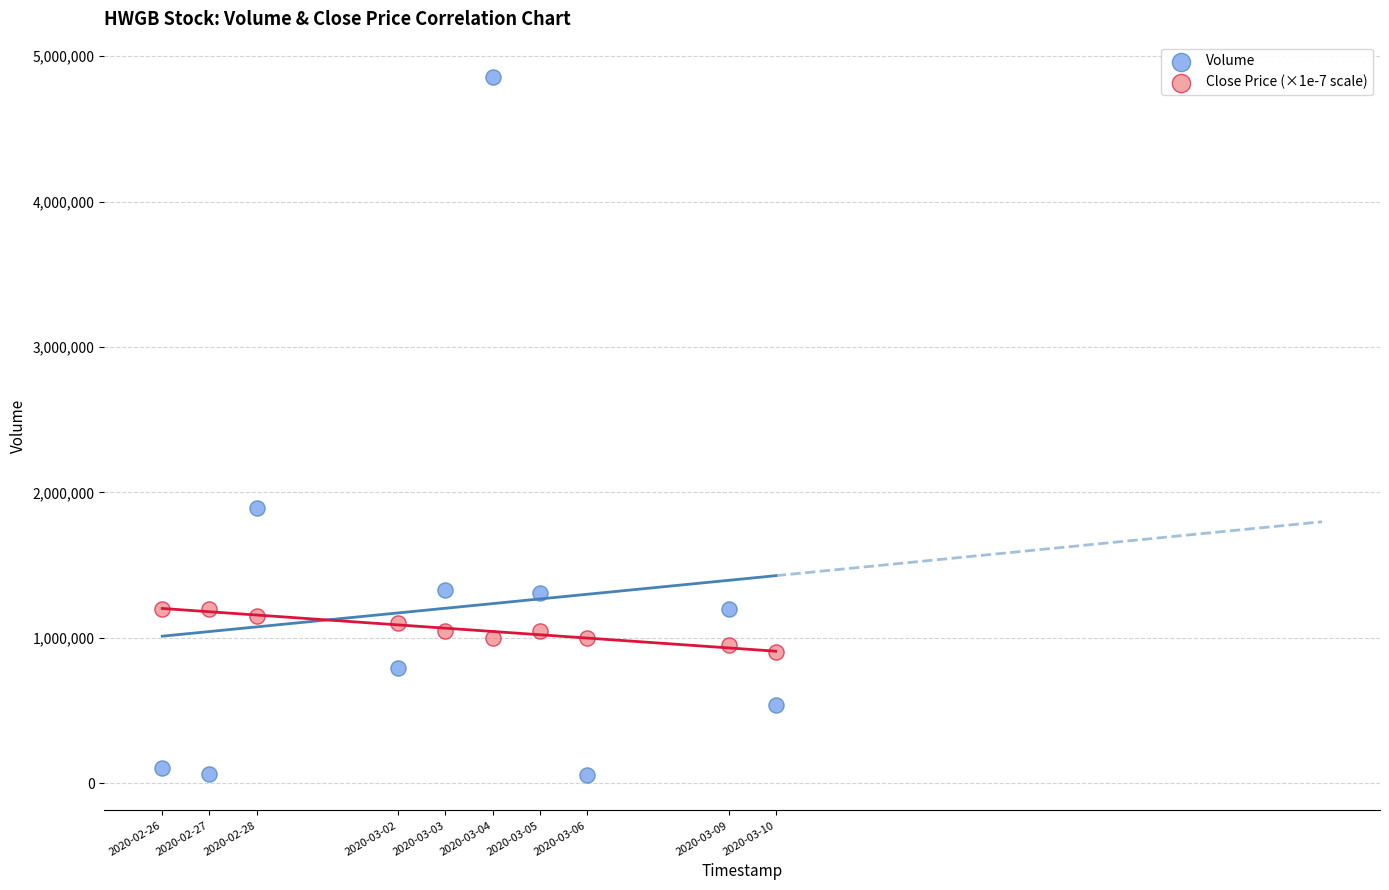

In the Volume series, what Y value is closest to 2456550?

1890400